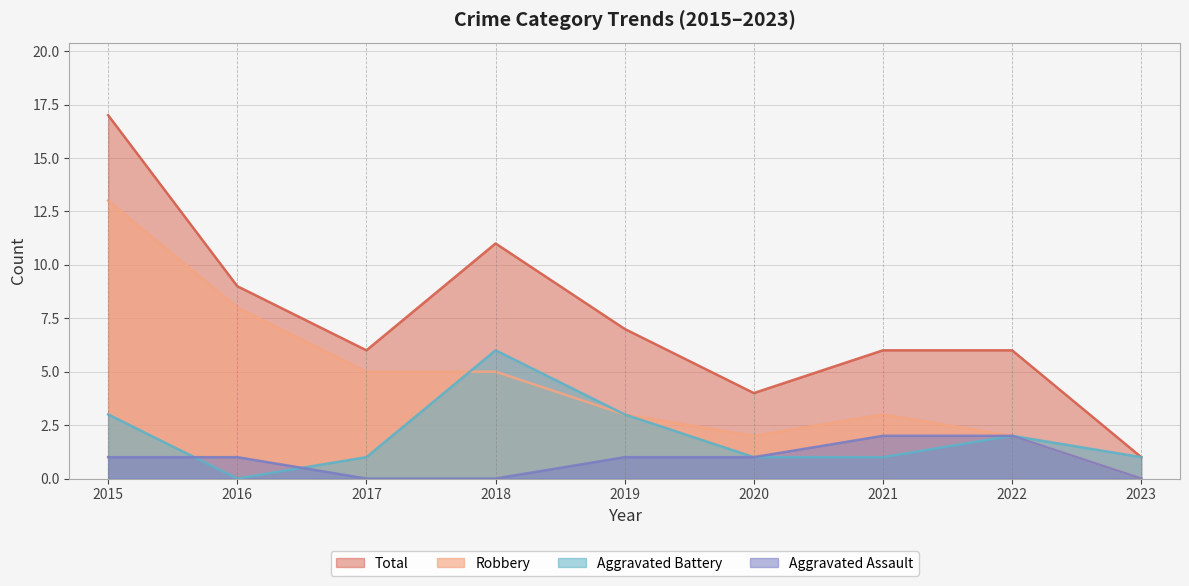

In Aggravated Battery, how many points are higher than both neighbors (excluding endpoints)?

2